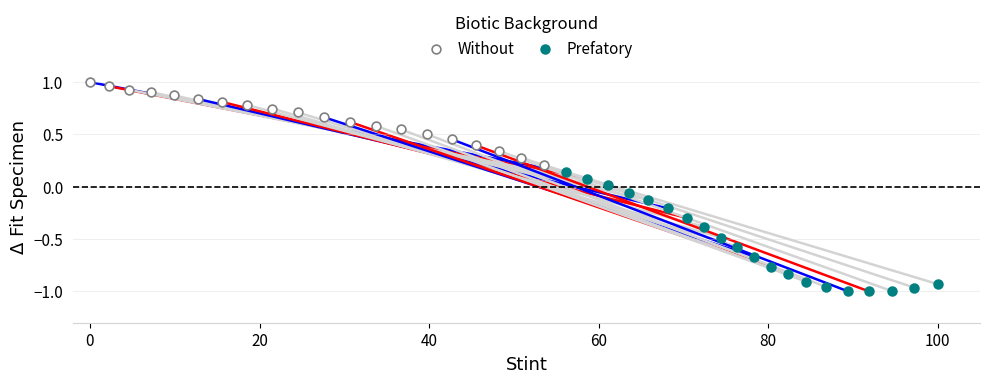

Which series reaches the minimum Y coordinate?

Prefatory